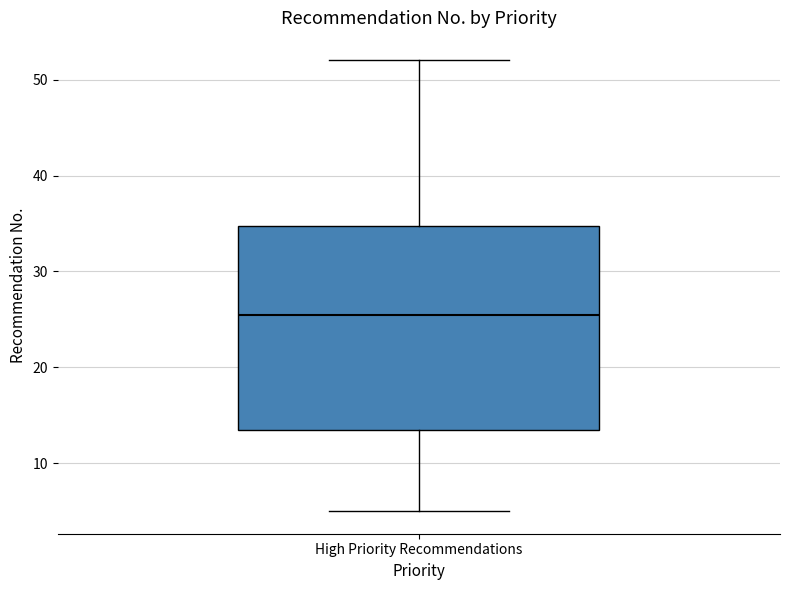

Read this box plot against the y-axis: the position of the median line, the range covered by the box, and the ends of both whiskers. The values are not printed on the chart, so give them approximately, as read against the axis.

median 26, box 14 to 35, whiskers 5 to 52